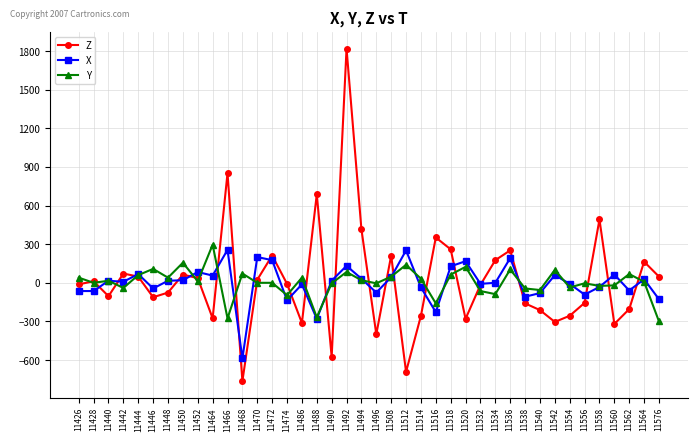

At which category is the sum across all series the highest?

11492